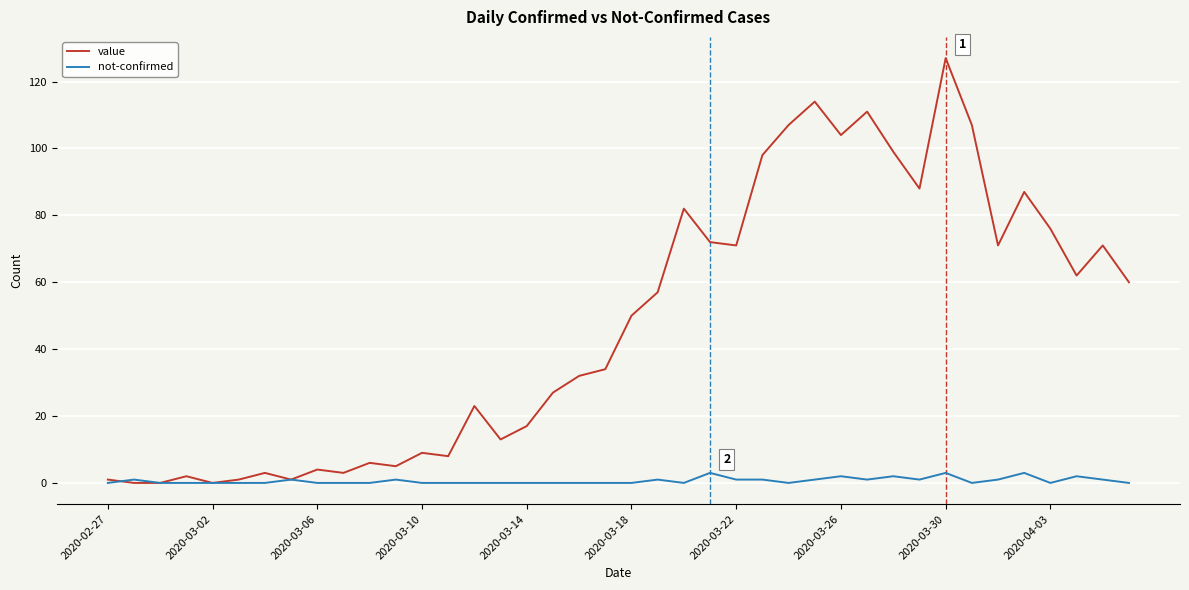

List the series in order of their overall mean, lowest first.

not-confirmed, value